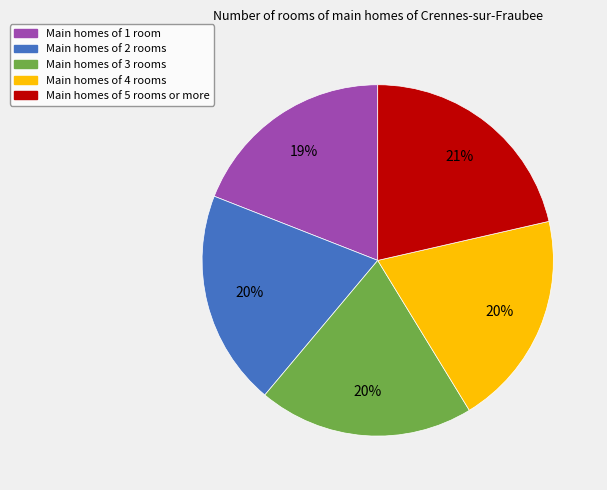

Is there a majority slice in this chart?

No